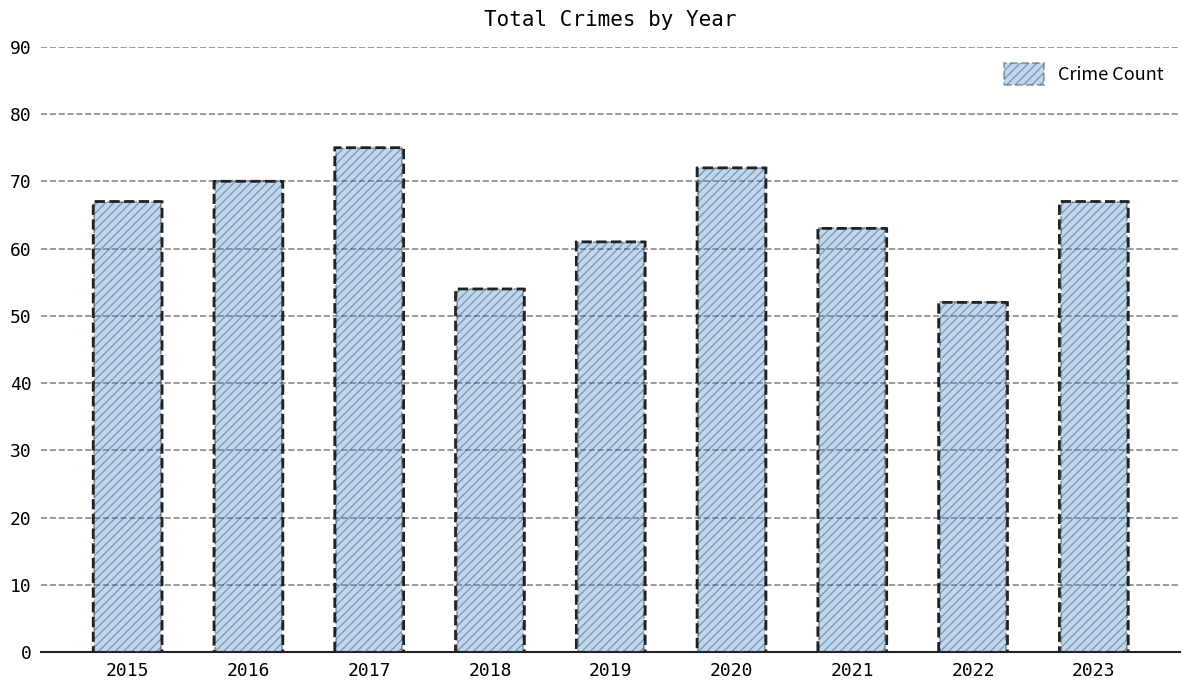

Approximately how many times larger is the value at 2020 compared to 2017?

1.0